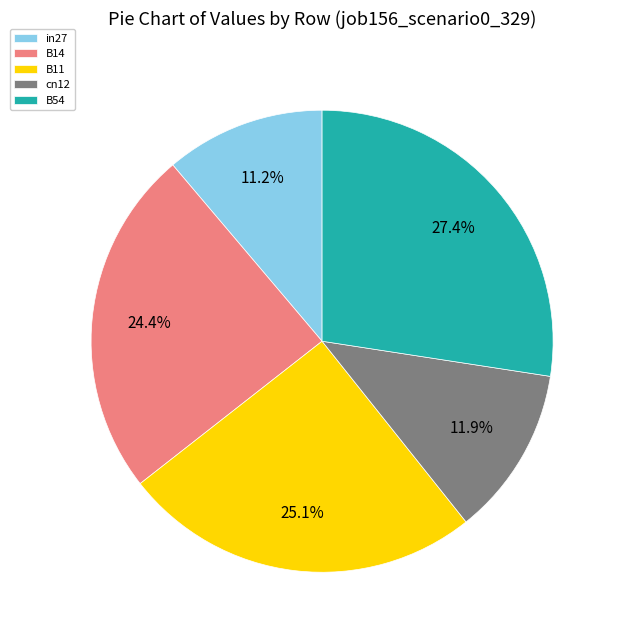

How many slices are in this pie chart?

5